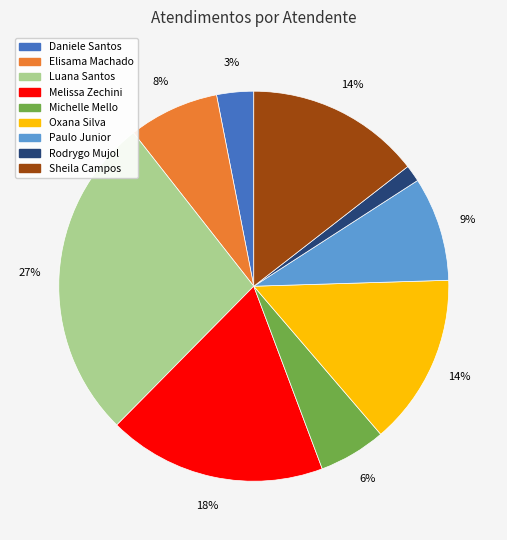

Is there a majority slice in this chart?

No